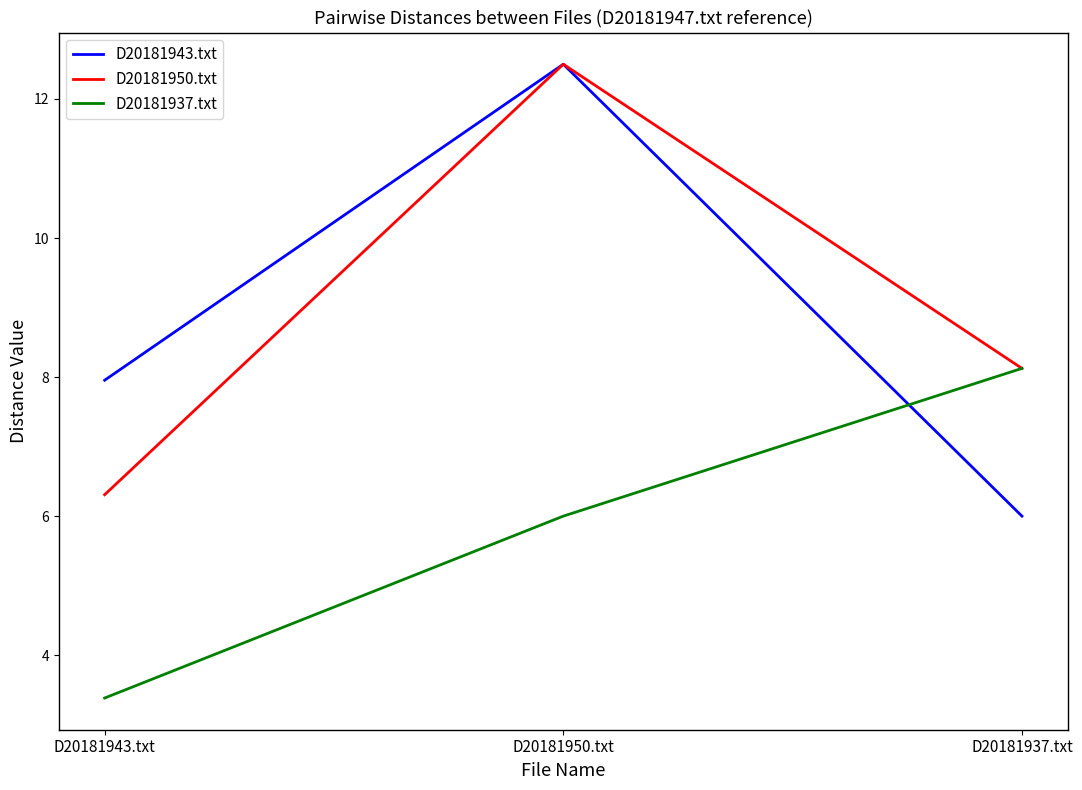

What is the difference between the highest and lowest values at D20181937.txt?

2.1